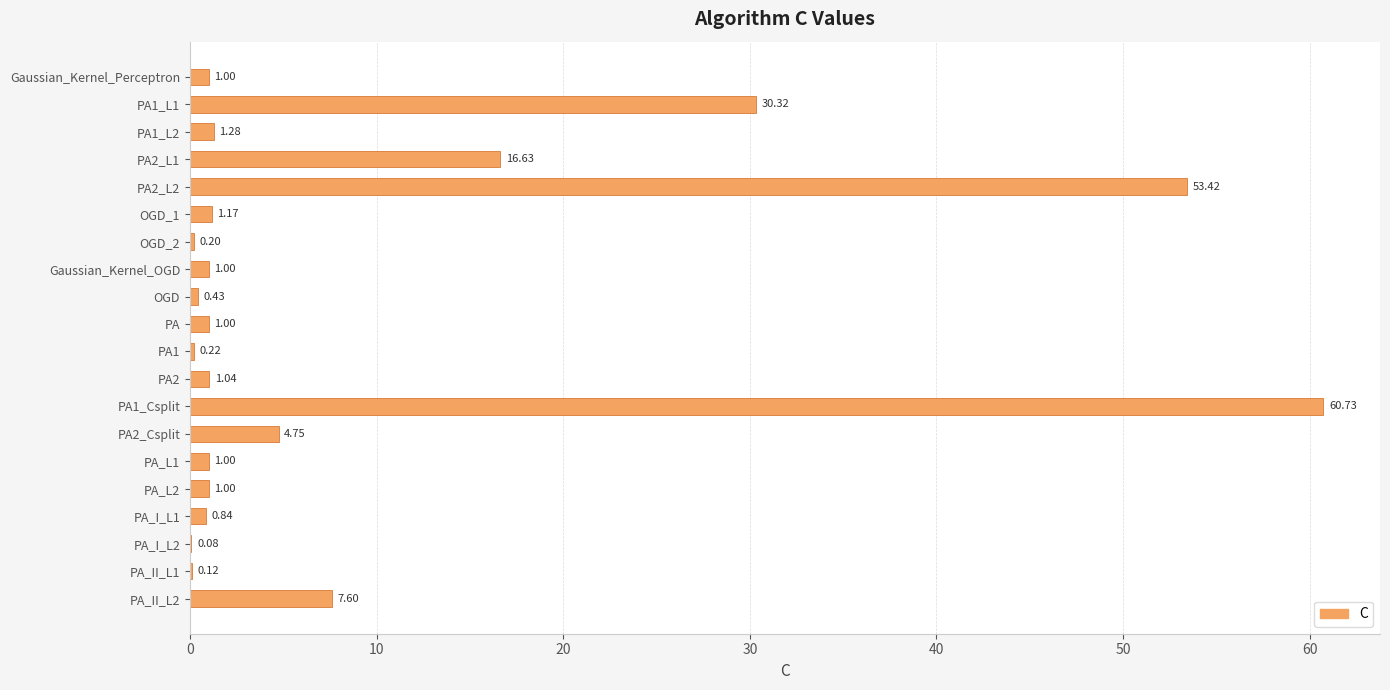

Does the chart contain stacked bars?

No